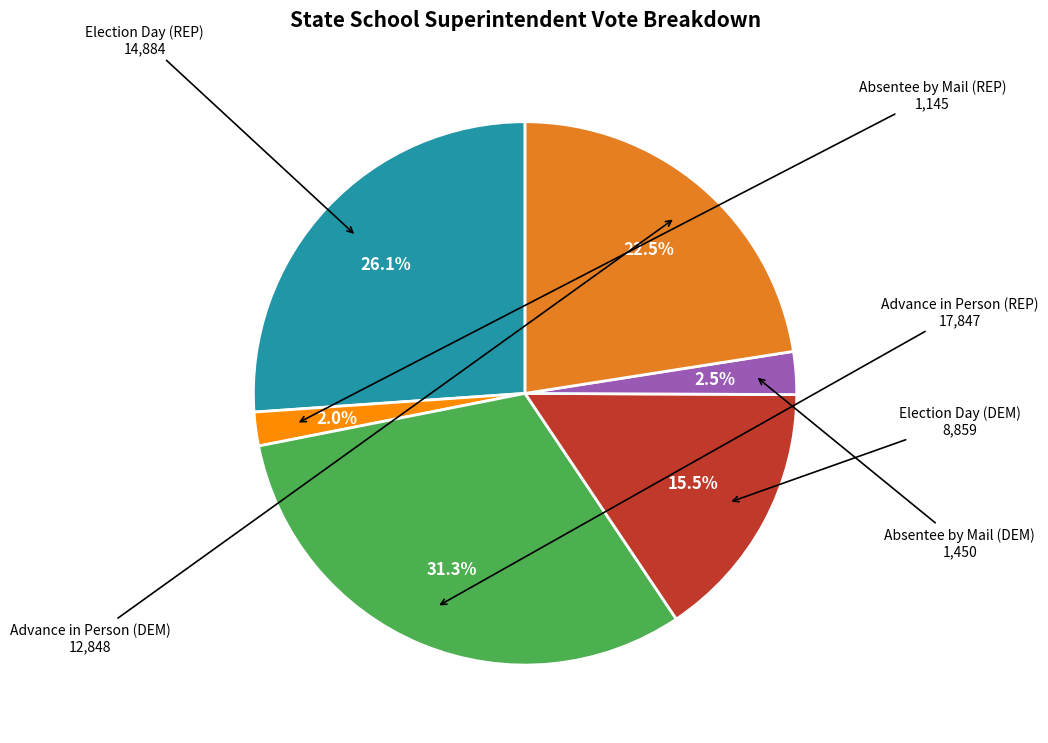

Does any single category account for the majority?

No